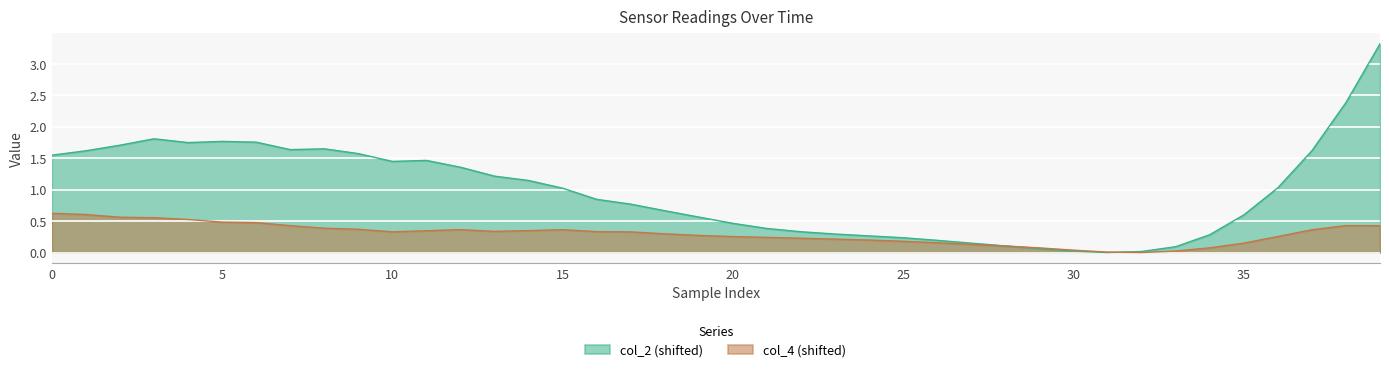

How many lines are shown in the chart?

2